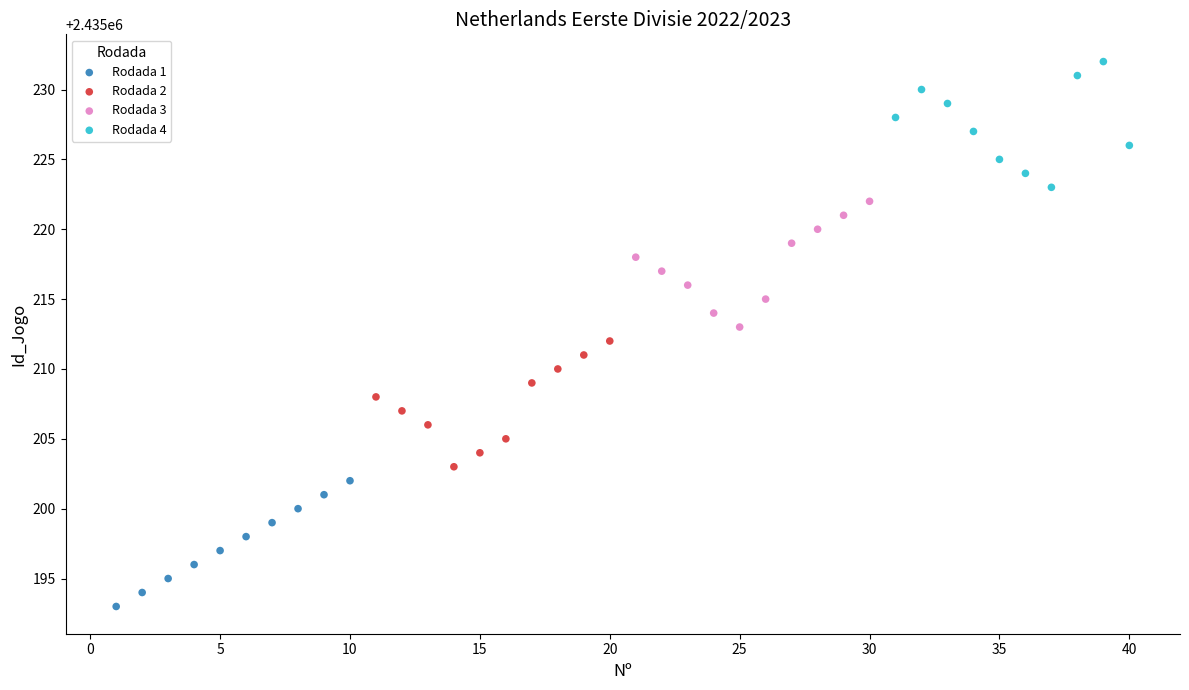

Which series reaches the minimum Y coordinate?

Rodada 1